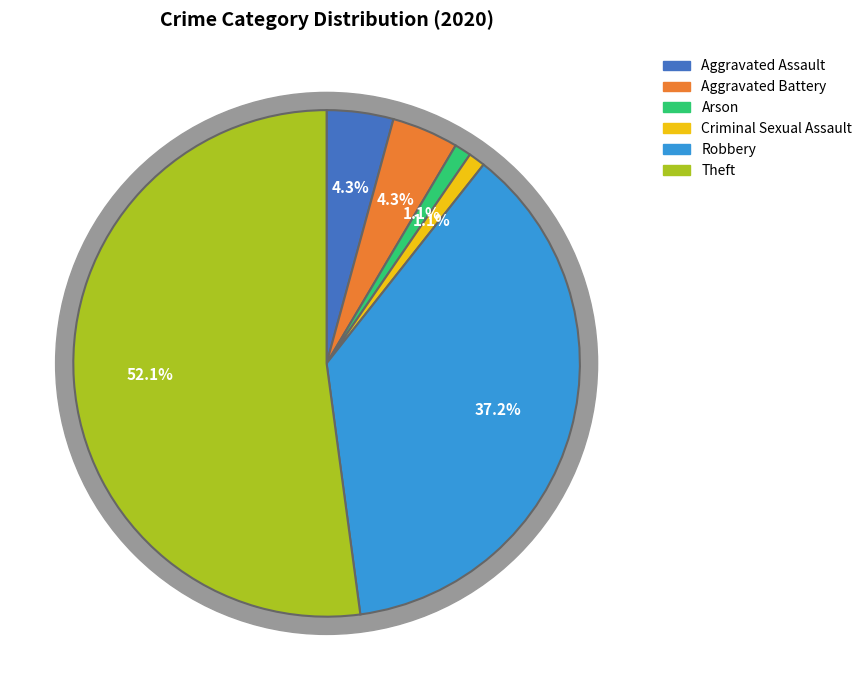

What portion of the pie excludes Aggravated Assault?

95.7%